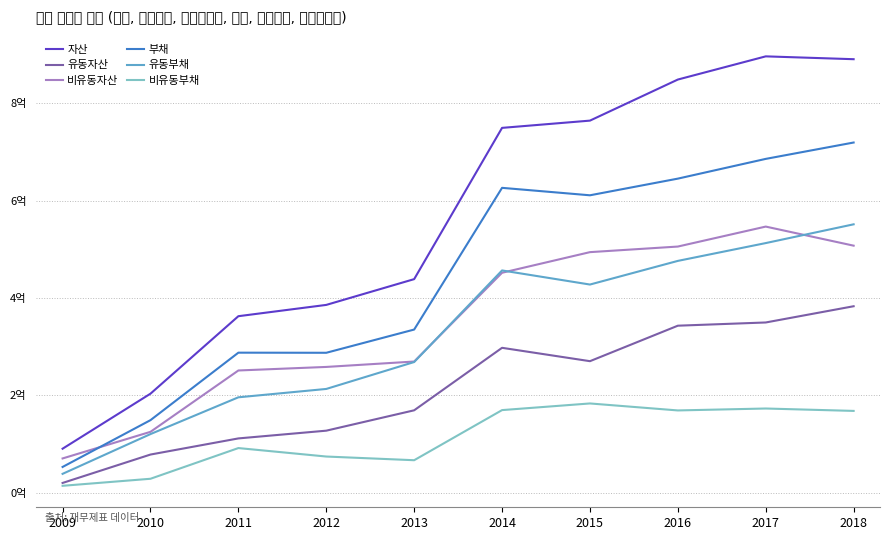

What is the difference between the highest and lowest values at 2014?

579664749